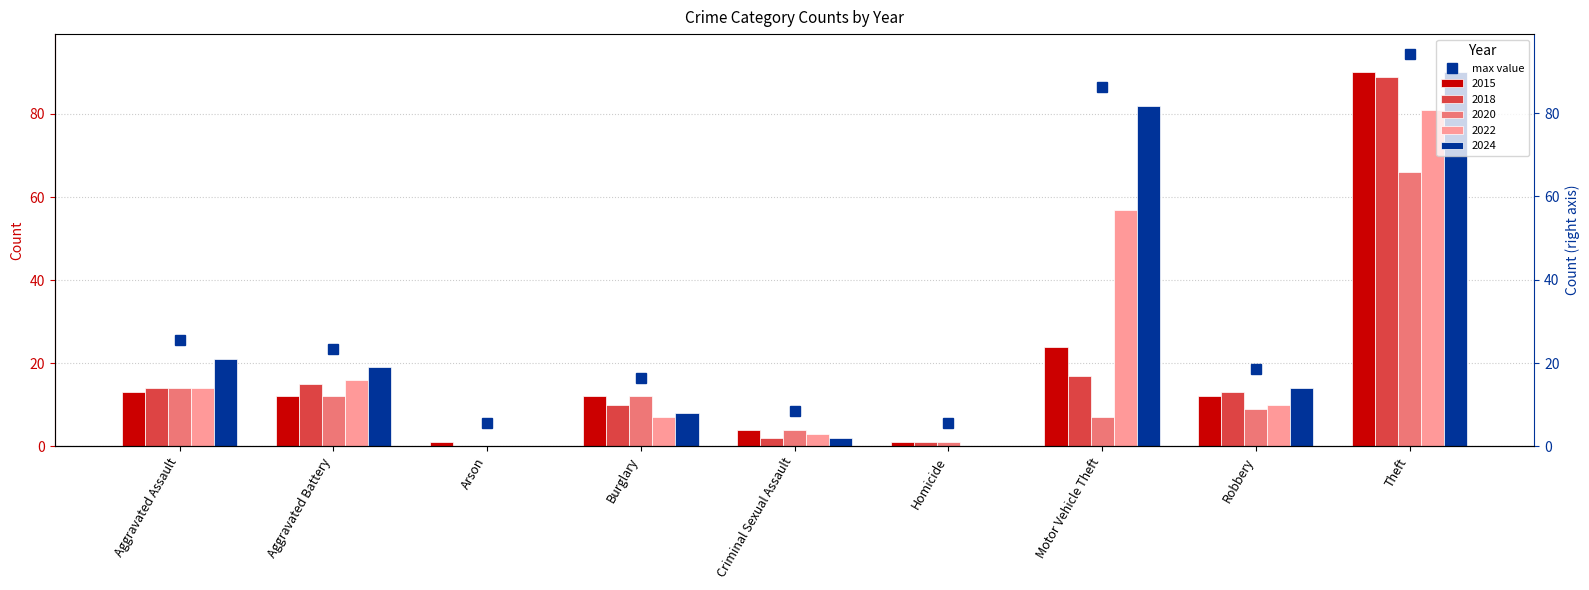

Which series has the largest total across all categories?

2024